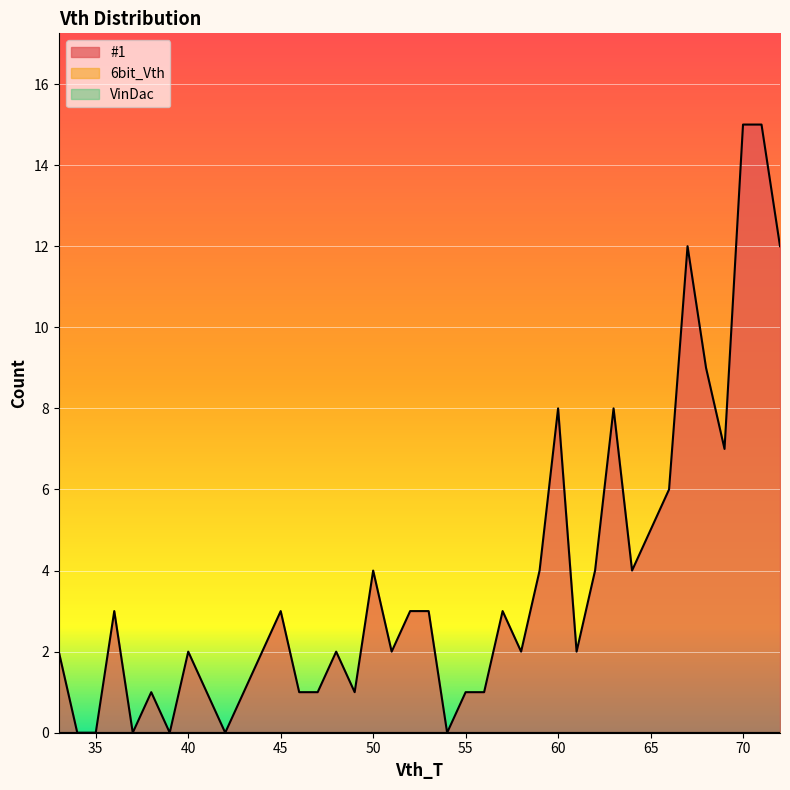

True or false: VinDac and #1 intersect in this chart.

False